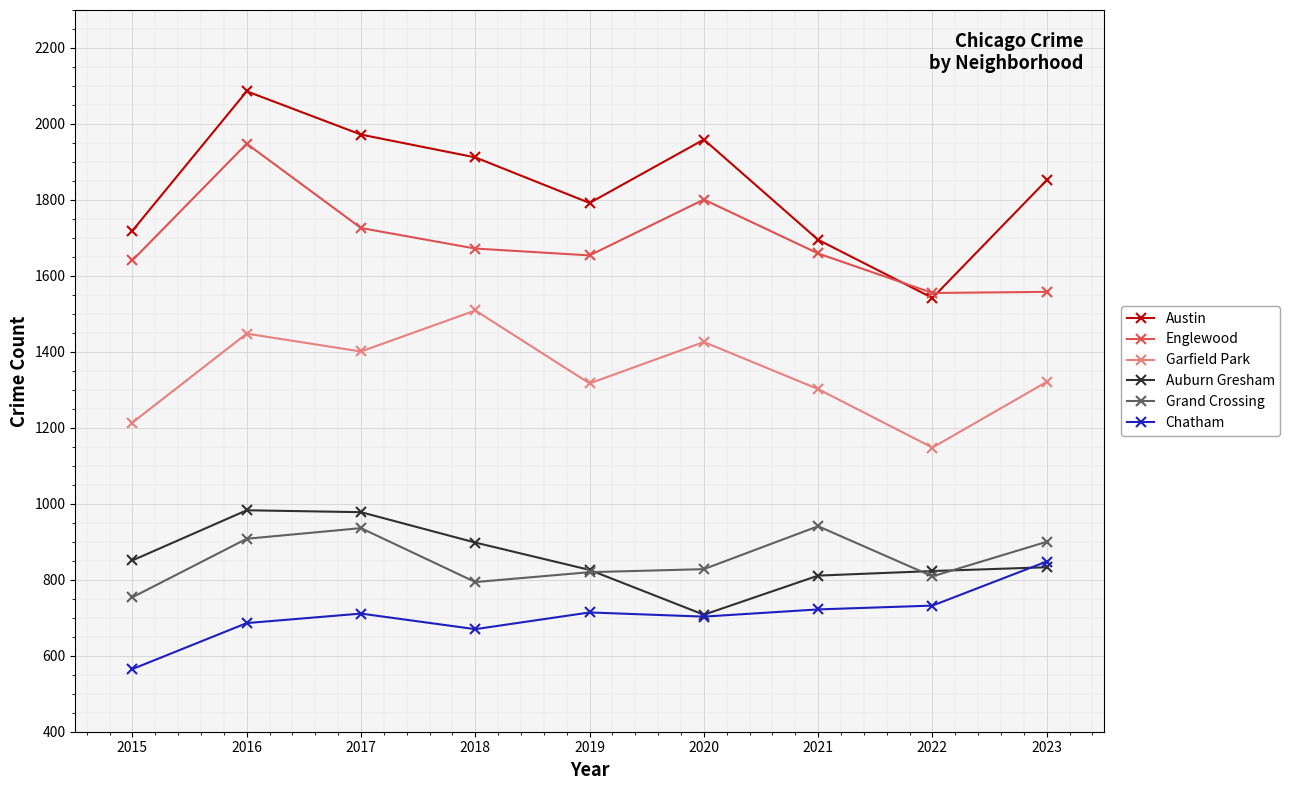

What is the value of the Grand Crossing point at the 8th from the left?

809